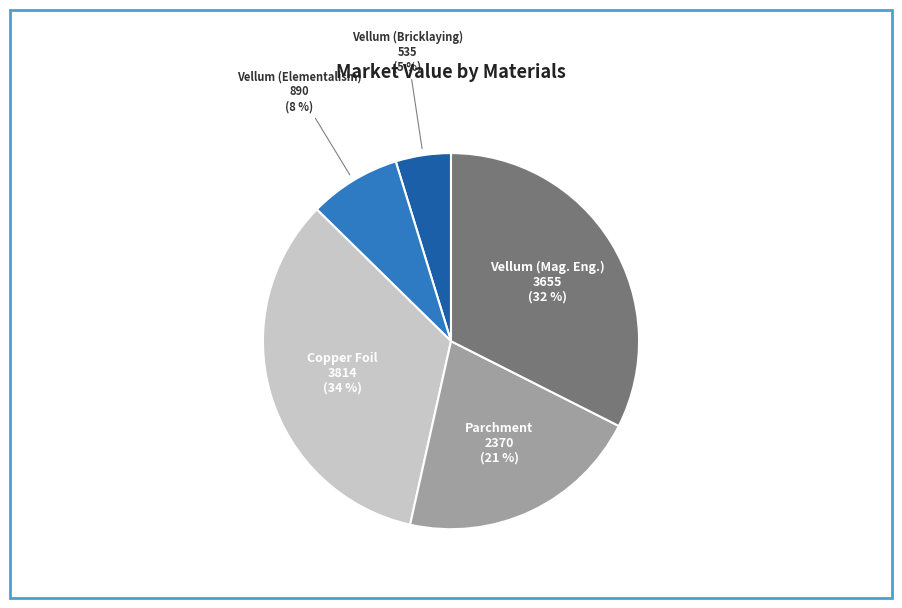

How many slices are in this pie chart?

5